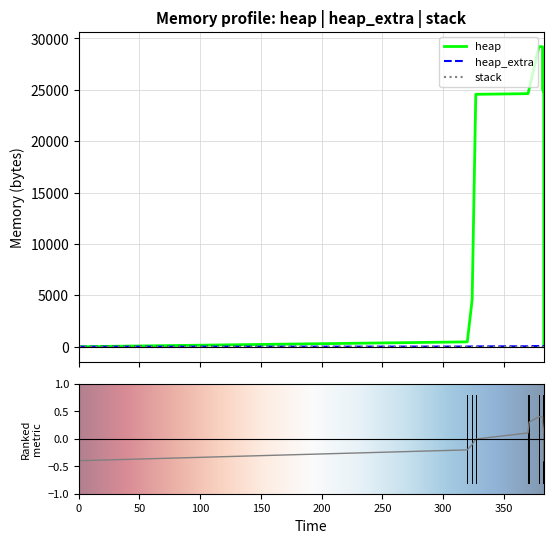

How many data points in heap are above 24568?

6